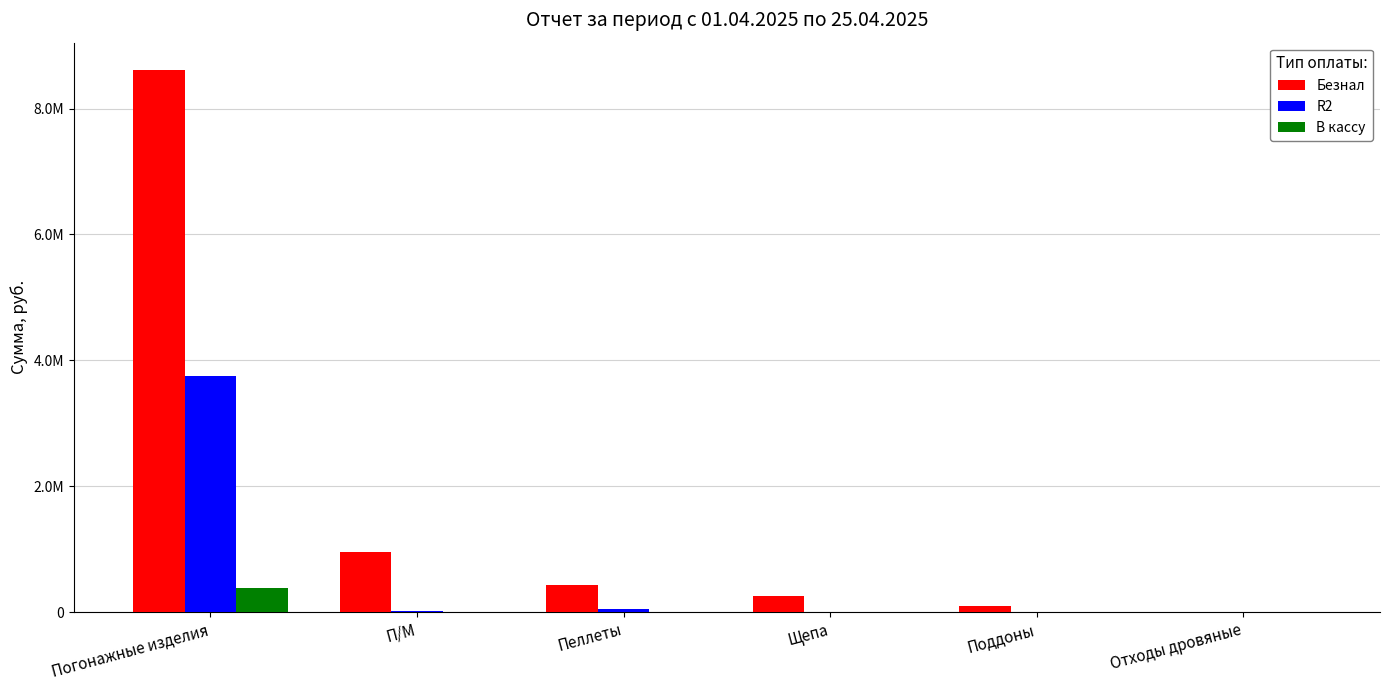

Is the value of В кассу at Отходы дровяные greater than the value of Безнал at Щепа?

No